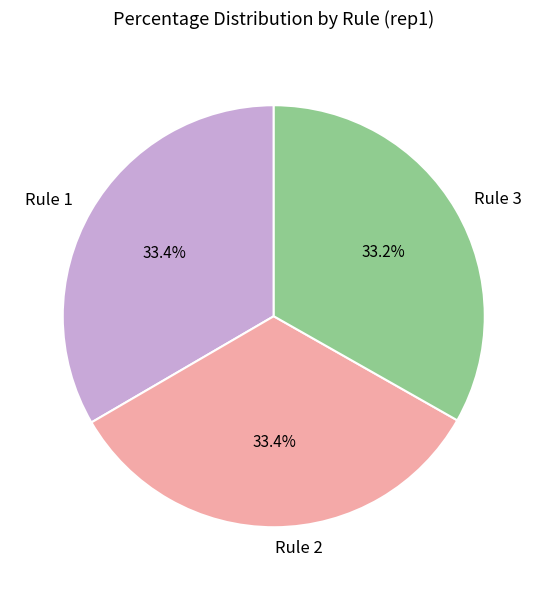

Approximately how many times larger is the value at Rule 2 compared to Rule 1?

1.0